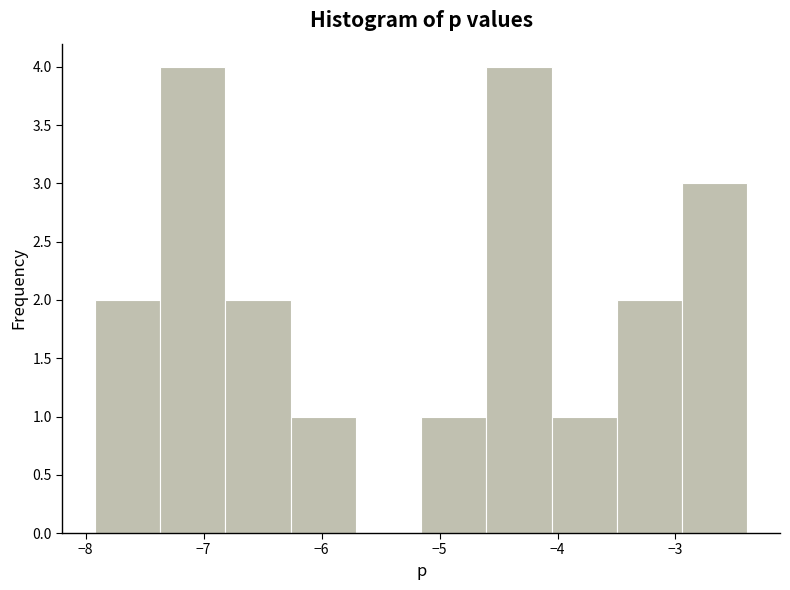

Reading left to right, transcribe this chart: for each bar, give the range it covers on the x-axis and its height. Neither the bar edges nor the heights are printed on the chart, so give them approximately, as read against the axes.

-7.9 to -7.4: 2
-7.4 to -6.8: 4
-6.8 to -6.3: 2
-6.3 to -5.7: 1
-5.7 to -5.2: 0
-5.2 to -4.6: 1
-4.6 to -4.0: 4
-4.0 to -3.5: 1
-3.5 to -2.9: 2
-2.9 to -2.4: 3